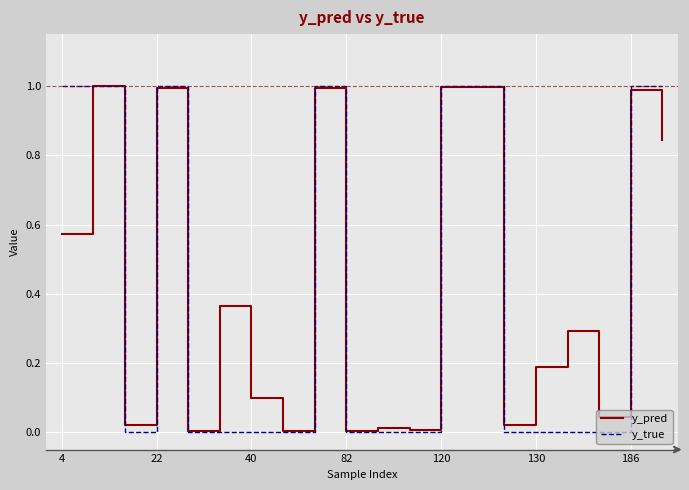

Which series ends up on top after the final intersection of y_true and y_pred?

y_true